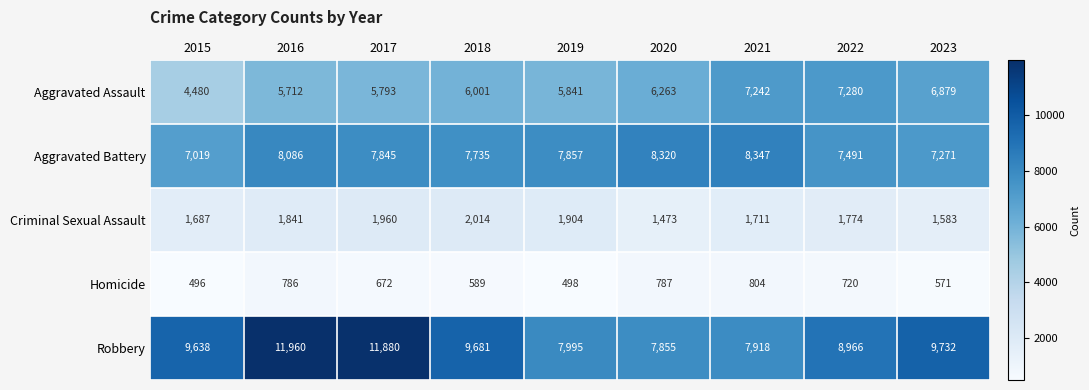

List the series in order of their peak value, highest first.

Robbery, Aggravated Battery, Aggravated Assault, Criminal Sexual Assault, Homicide